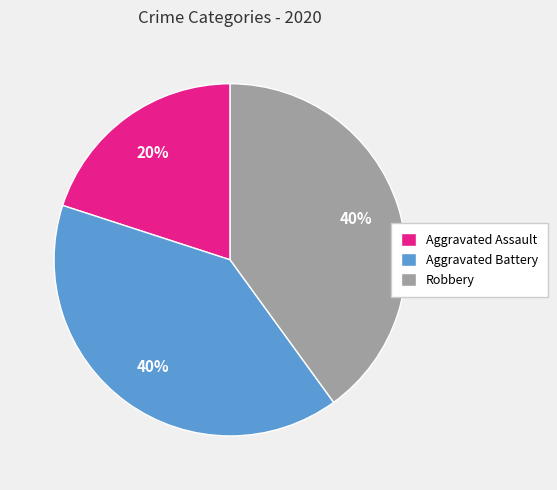

To the nearest percent, what portion does Robbery represent?

40%